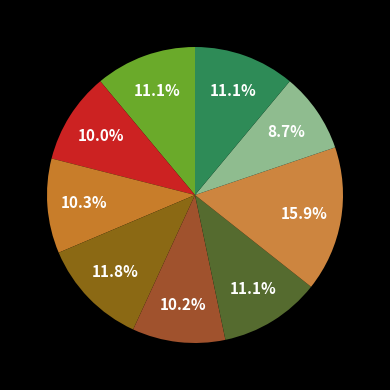

How many slices are in this pie chart?

9